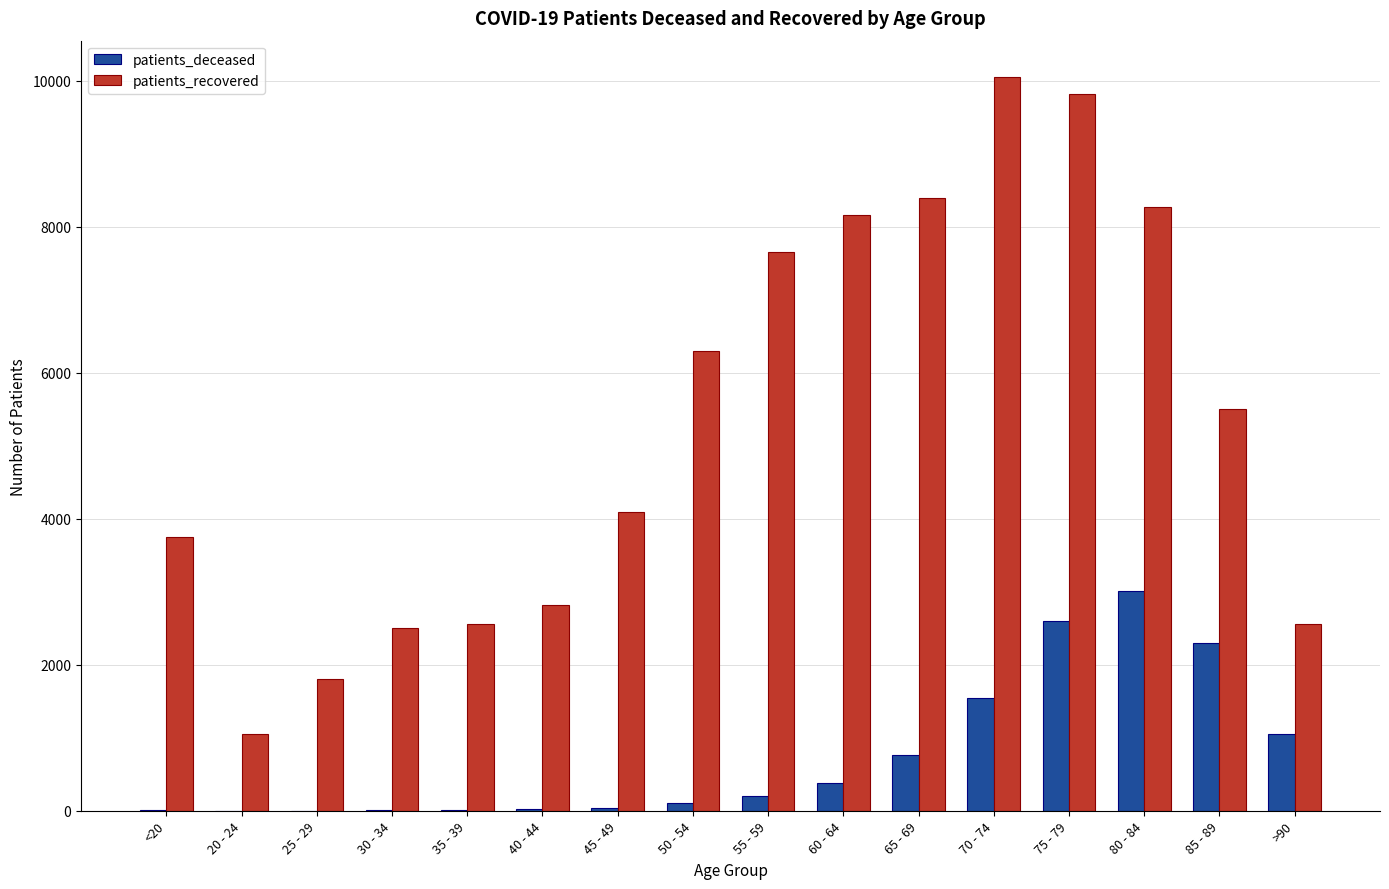

What is the highest value of the patients_deceased series?

3015